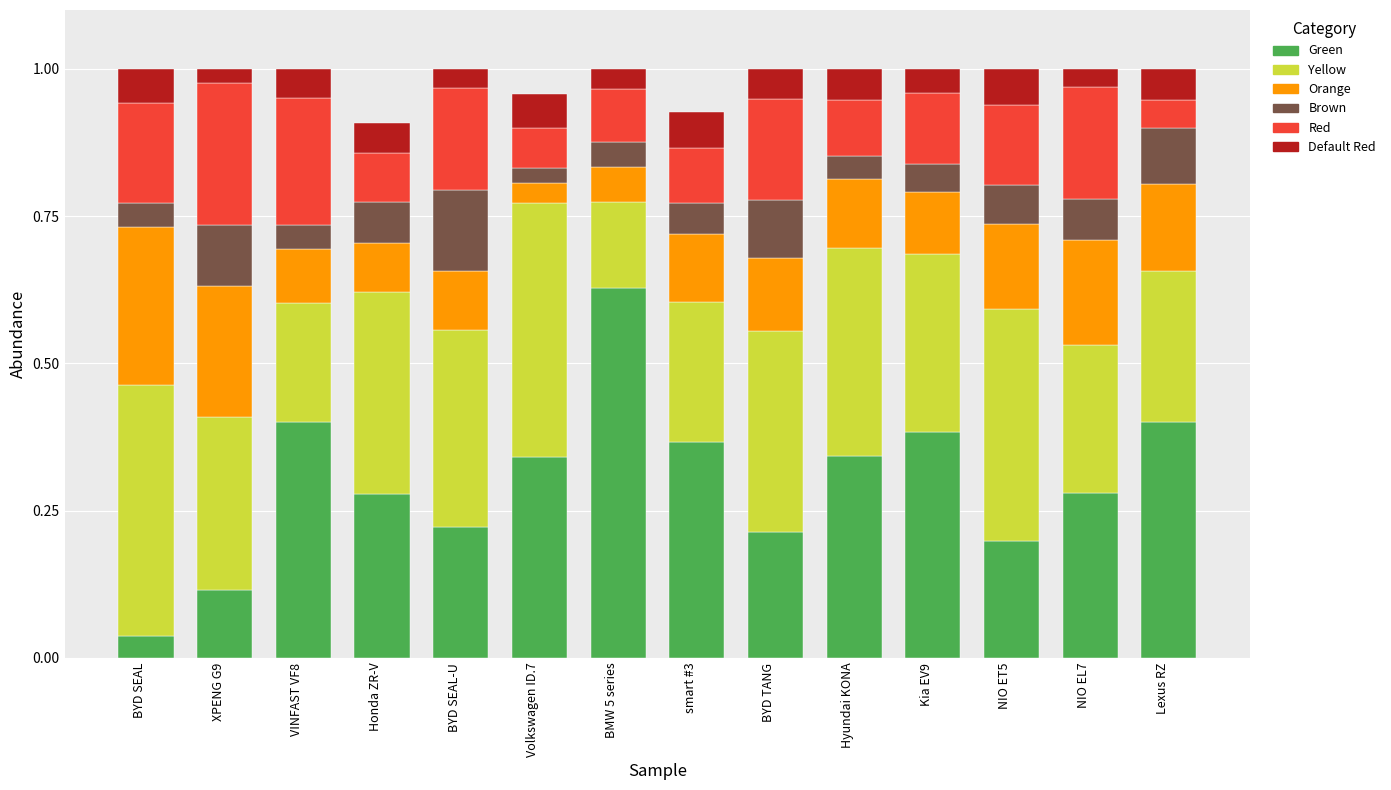

How many bars are there in total?

14